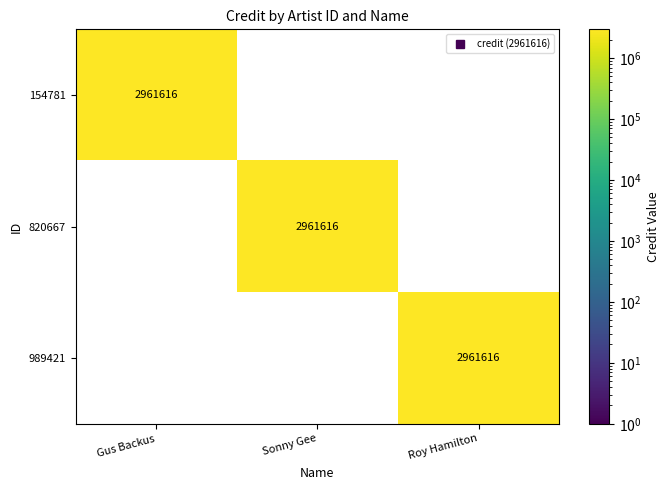

How many 989421 values are between 0 and 2961616?

3